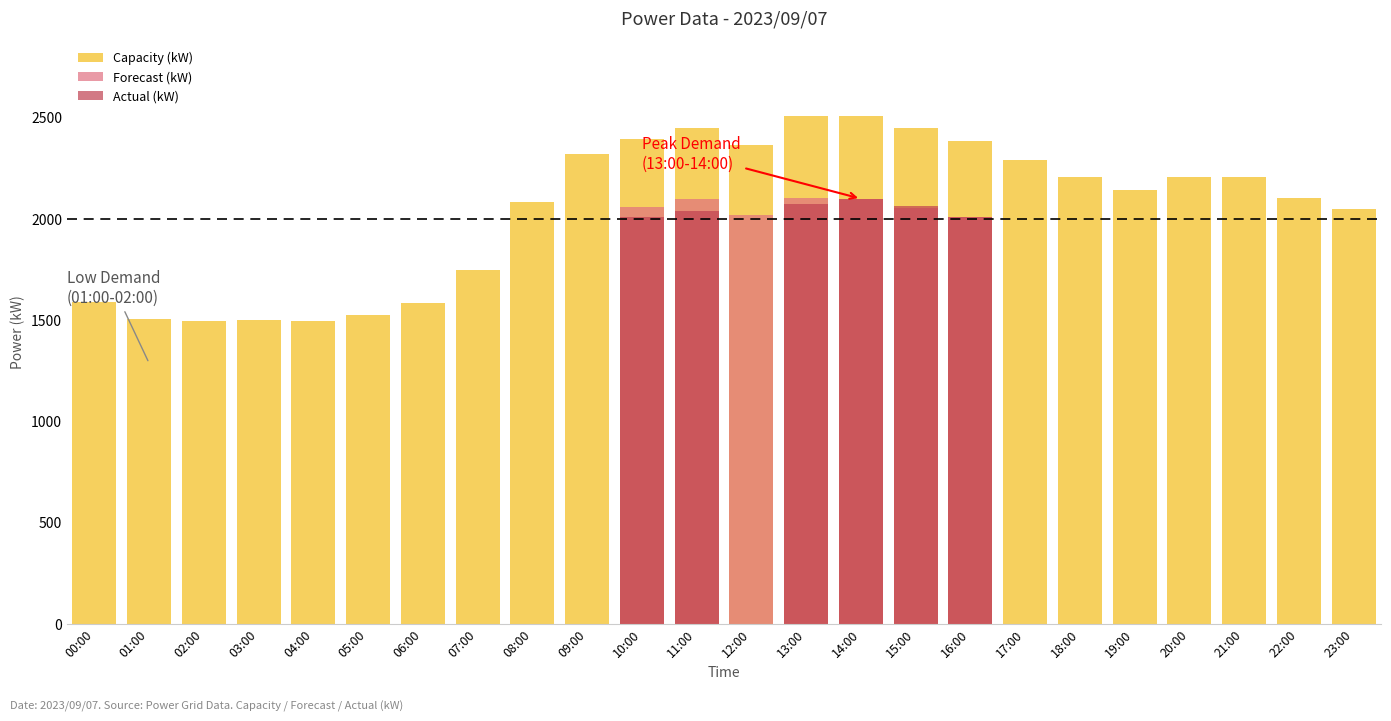

Which series has the largest total across all categories?

Capacity (kW)